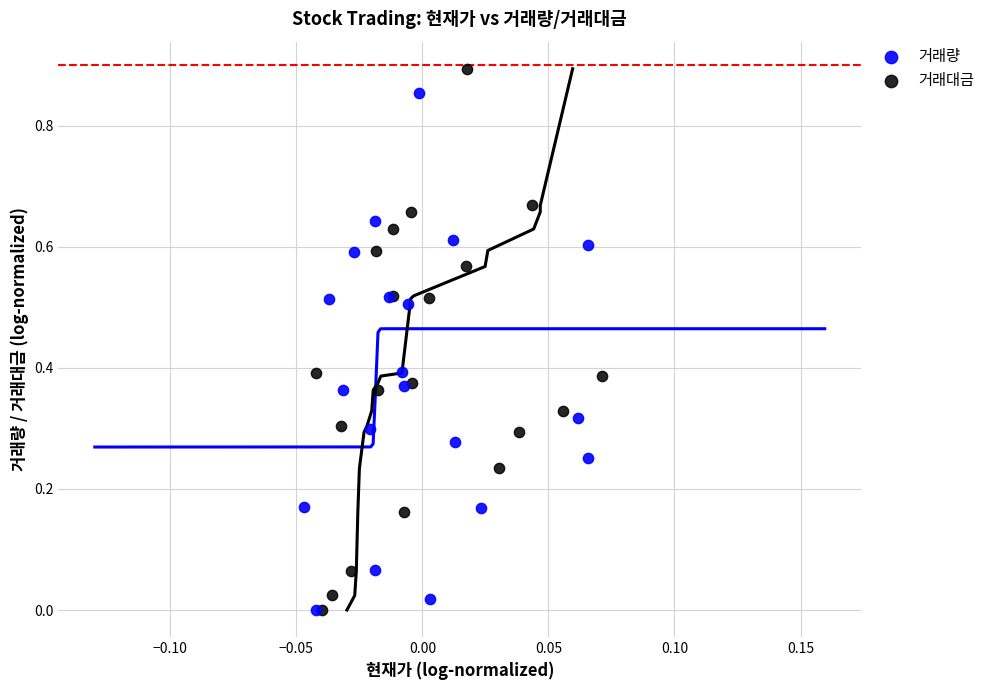

Which series reaches the maximum Y coordinate?

거래대금